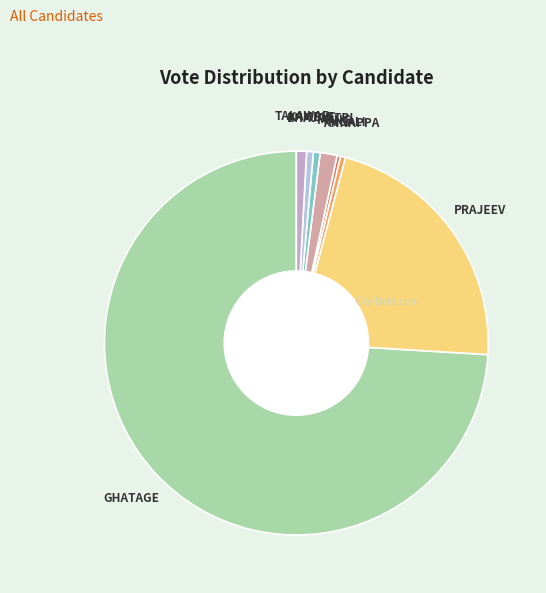

Is there a majority slice in this chart?

Yes